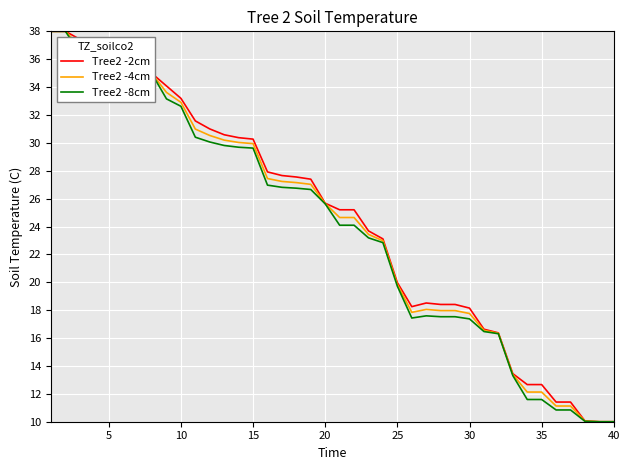

What is the minimum value for Tree2 -4cm?

10.0